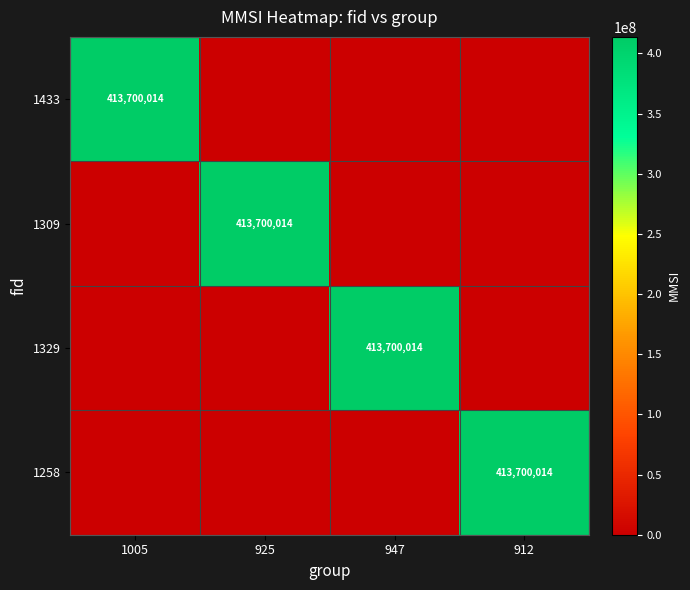

The value of 1433 at 1005 is 282568287. True or false?

False